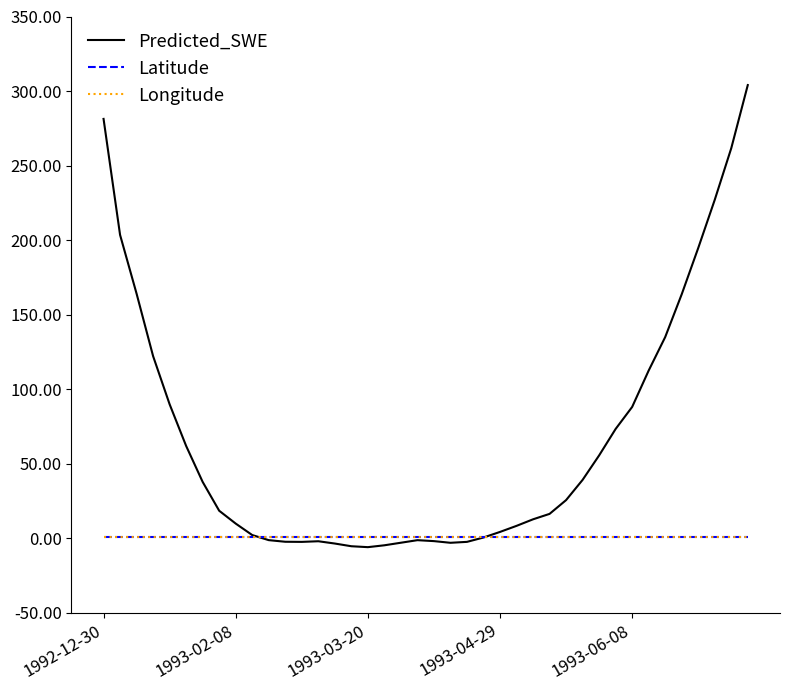

How many lines are shown in the chart?

3